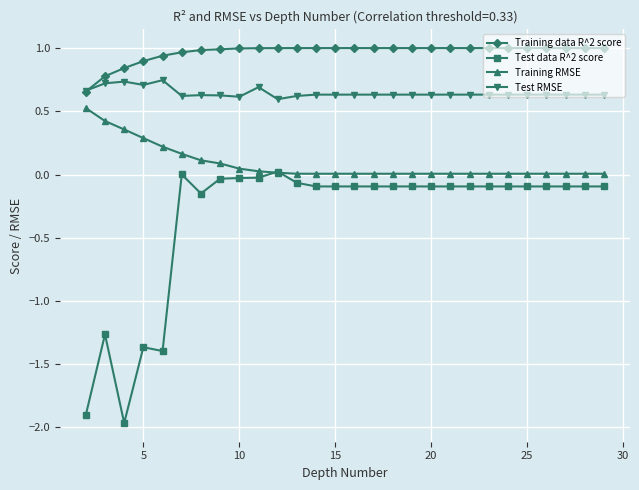

Which series has the largest range (max minus min)?

Test data R^2 score